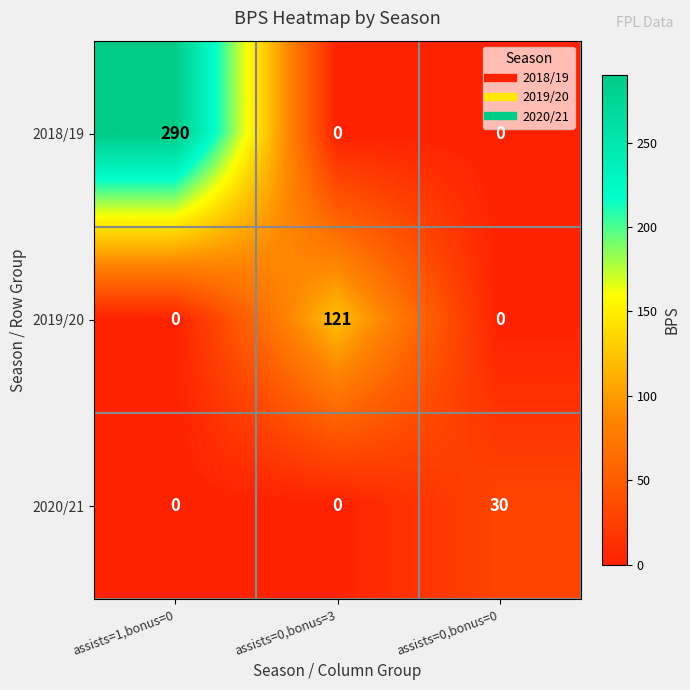

List the series in order of their peak value, lowest first.

2020/21, 2019/20, 2018/19